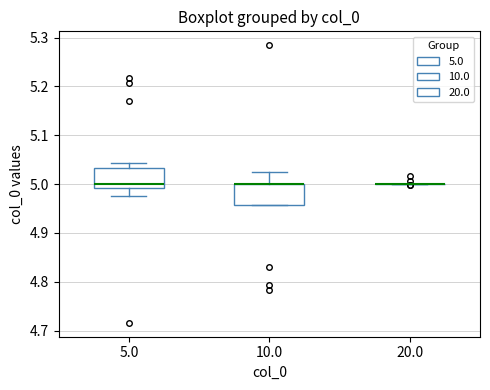

Reading left to right, read every box against the y-axis: the position of its median line, the range the box covers, and the ends of its whiskers. The values are not printed on the chart, so give them approximately, as read against the axis.

5.0: median 5.00, box 4.99 to 5.03, whiskers 4.98 to 5.04
10.0: median 5.00 (drawn on the box's upper edge), box 4.96 to 5.00, whiskers 4.96 to 5.02
20.0: box collapsed to a line at 5.00, whiskers 5.00 to 5.00